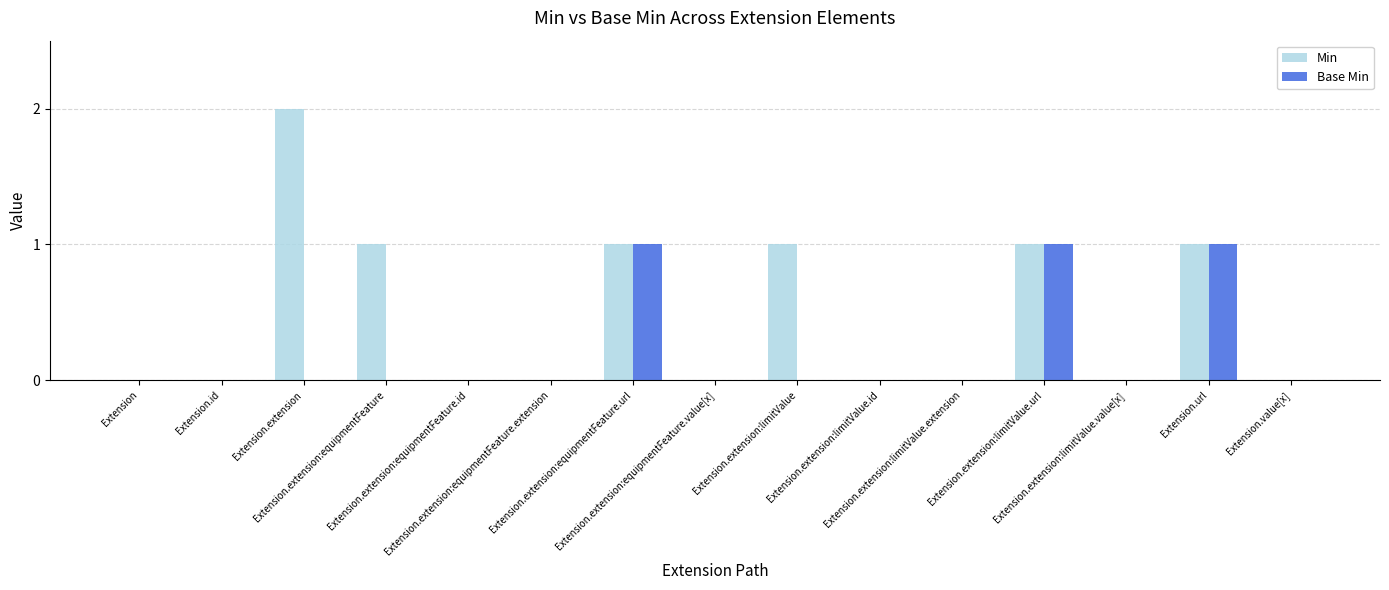

How many distinct data groups are displayed?

2